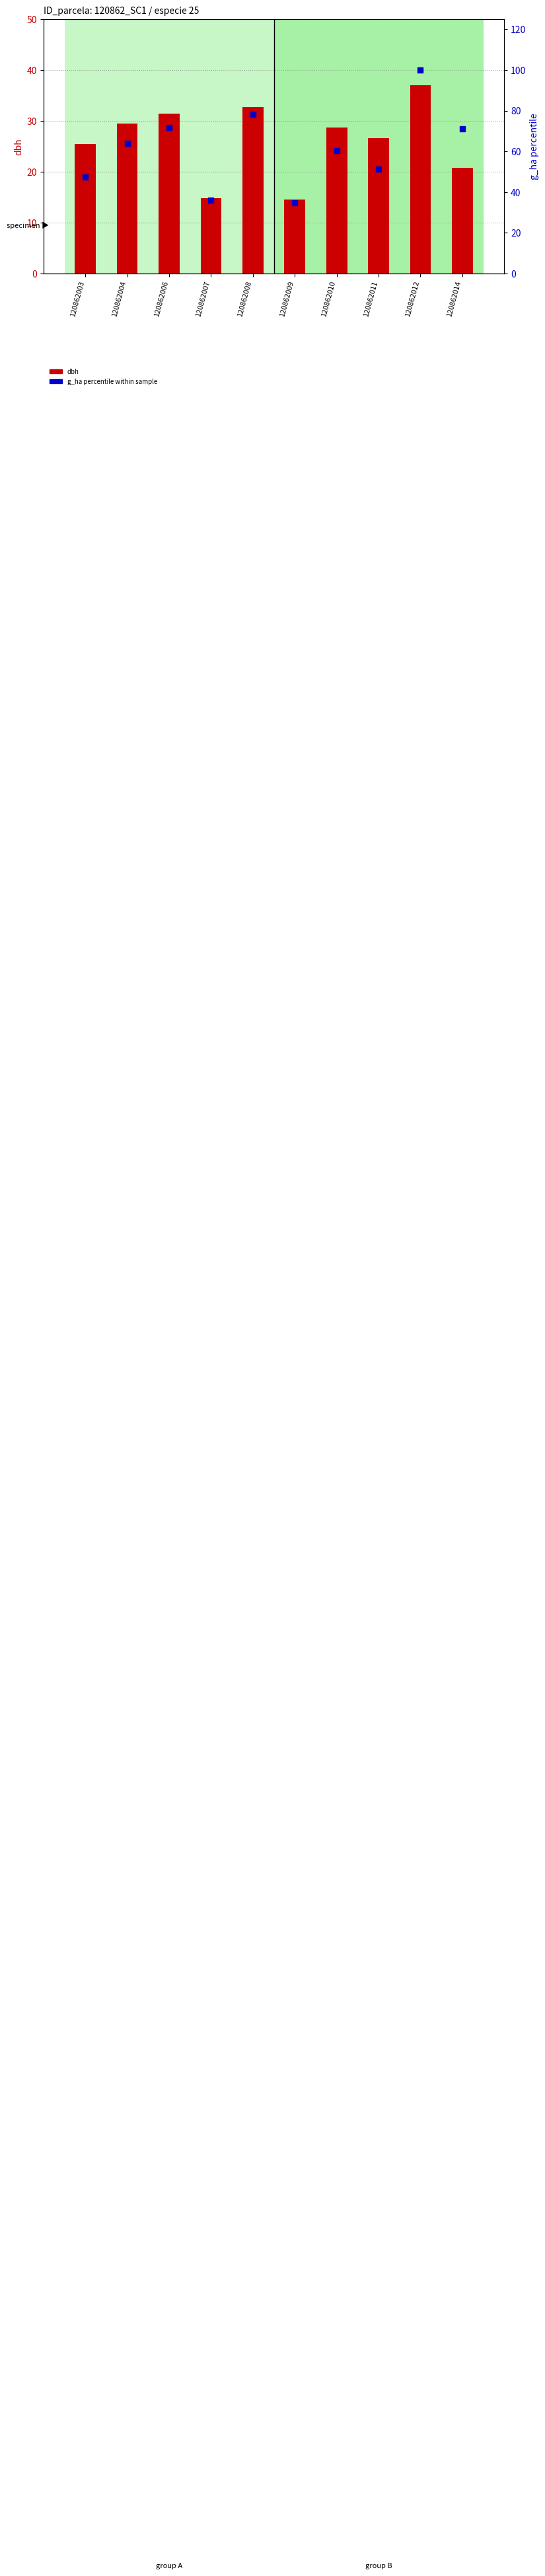

Which series contains the lowest Y value?

dbh